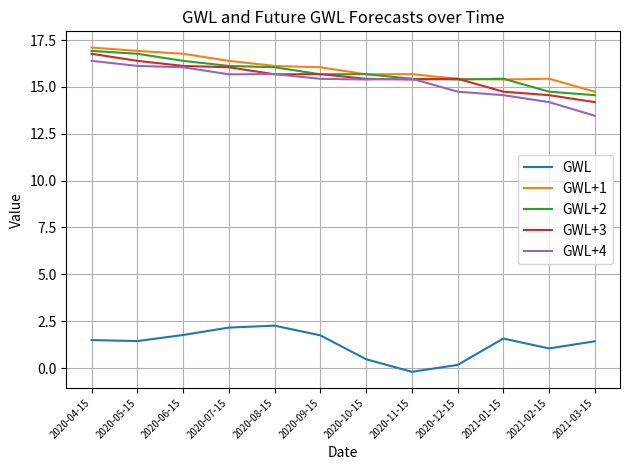

What is the sum of all GWL+4 values?

183.1